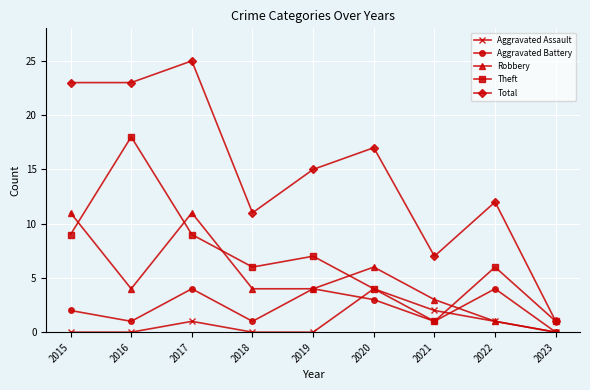

Which series has the largest total across all categories?

Total